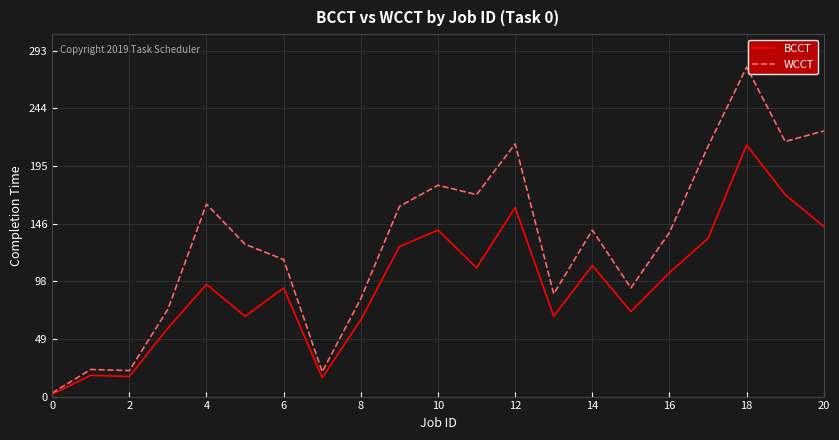

List the series in order of their peak value, highest first.

WCCT, BCCT